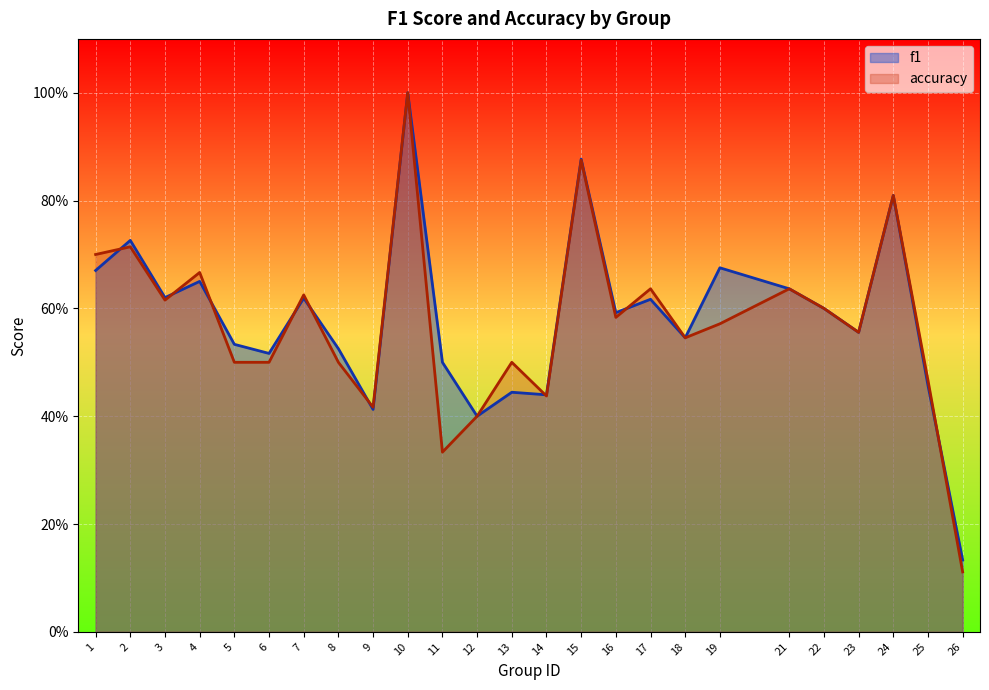

Which label corresponds to the smallest value in the chart?

26